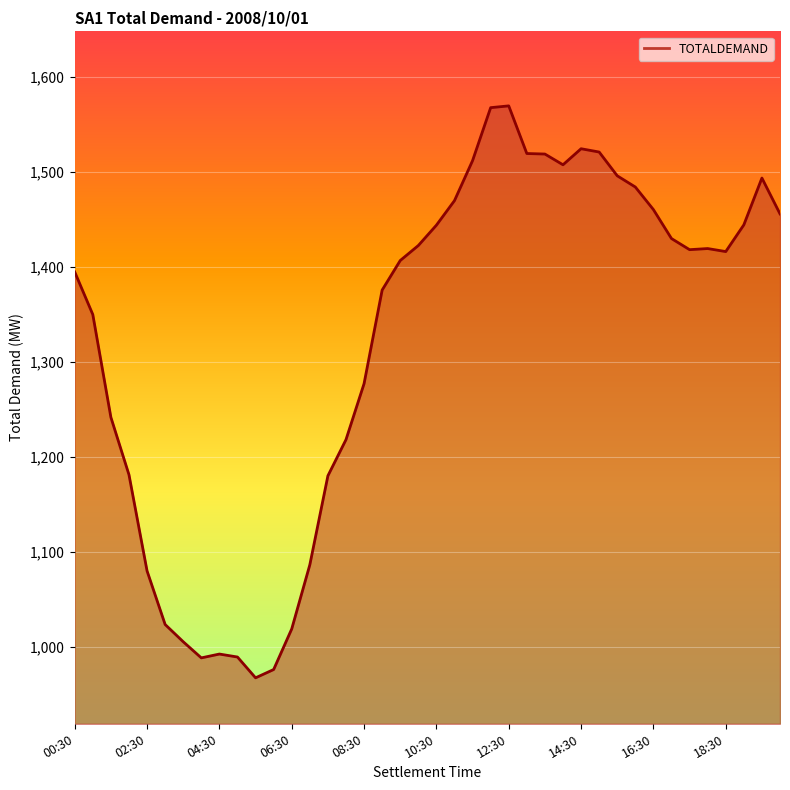

What is the maximum value shown in the chart?

1569.2